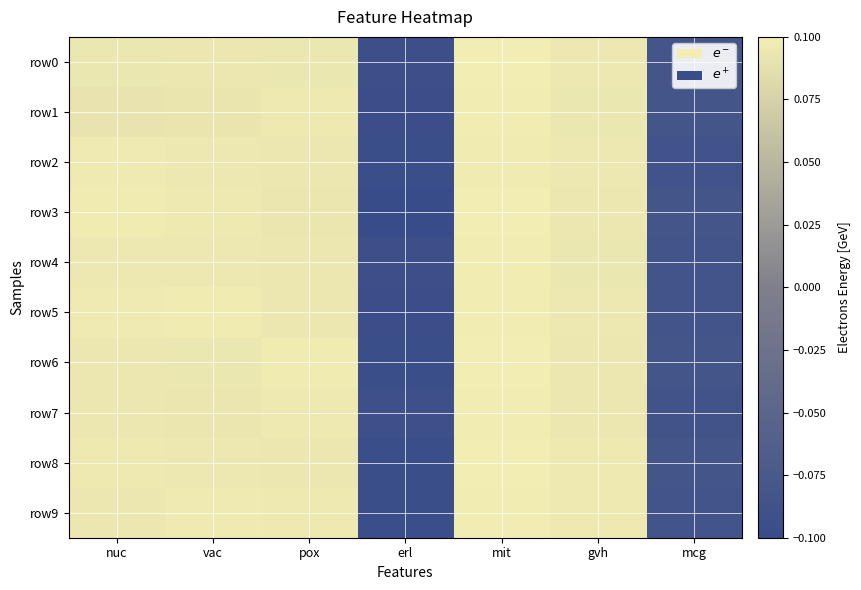

Which has a higher value, mit or gvh?

mit